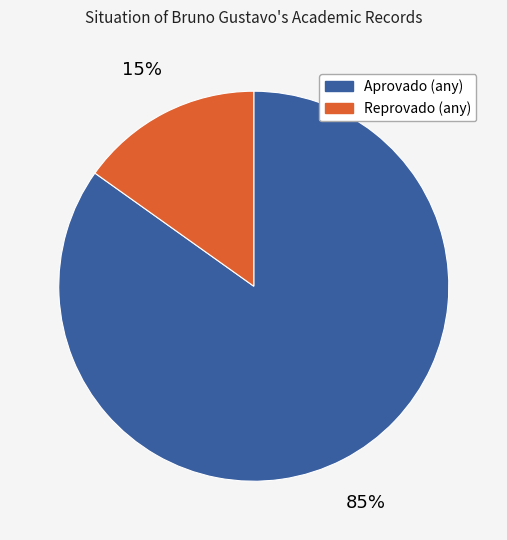

To the nearest percent, what is the difference between the Reprovado (any) and Aprovado (any) slice percentages?

70%